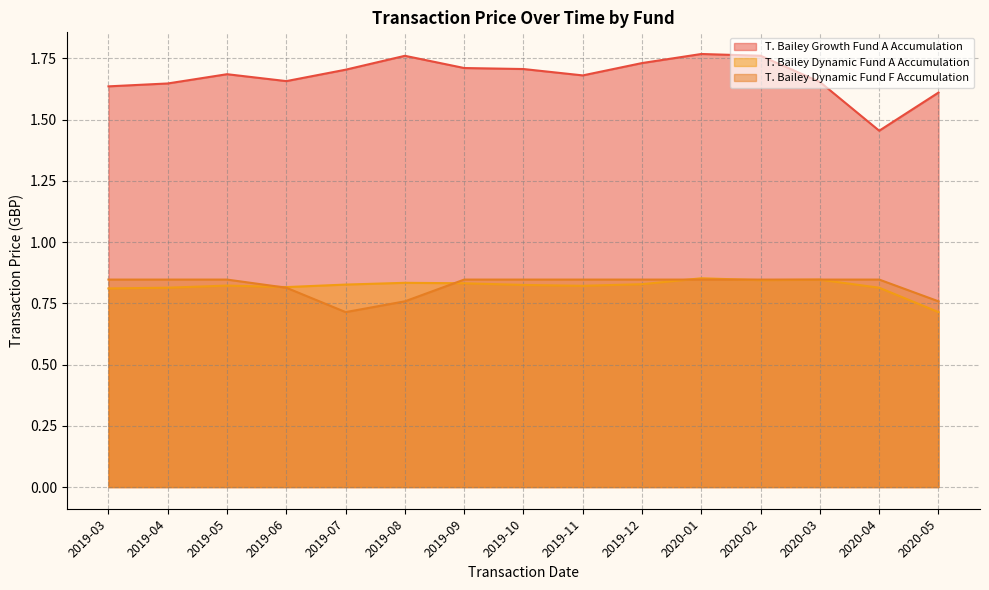

What is the difference between the maximum and minimum values in the T. Bailey Growth Fund A Accumulation series?

0.3